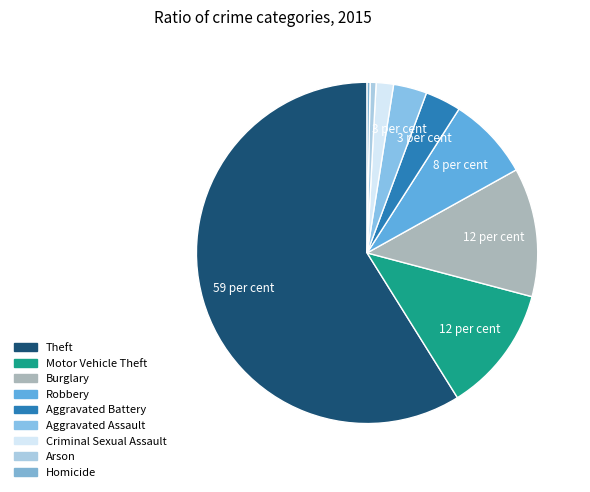

Between Aggravated Assault and Robbery, which is larger?

Robbery